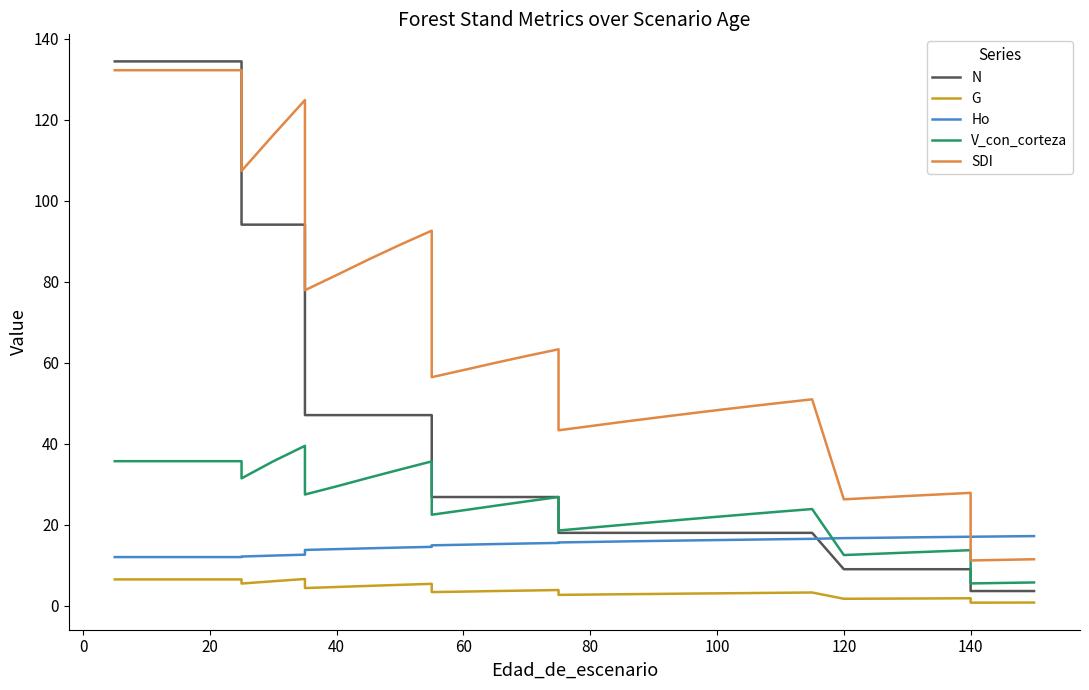

What is the value of the V_con_corteza point at the 33rd from the left?

5.5